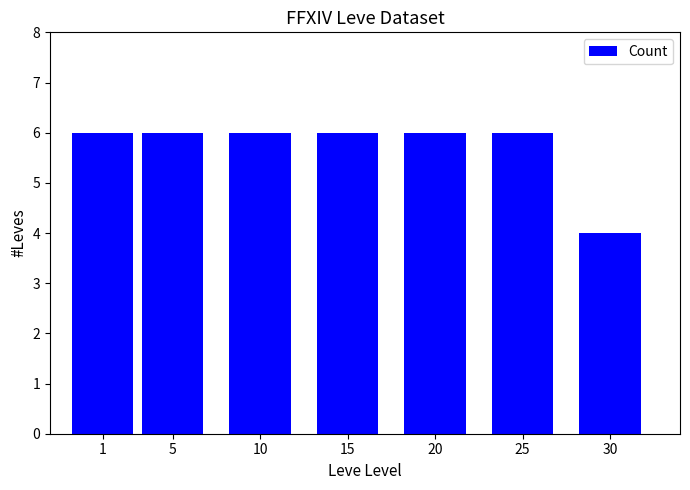

Are the bars grouped side by side (vs. stacked)?

No